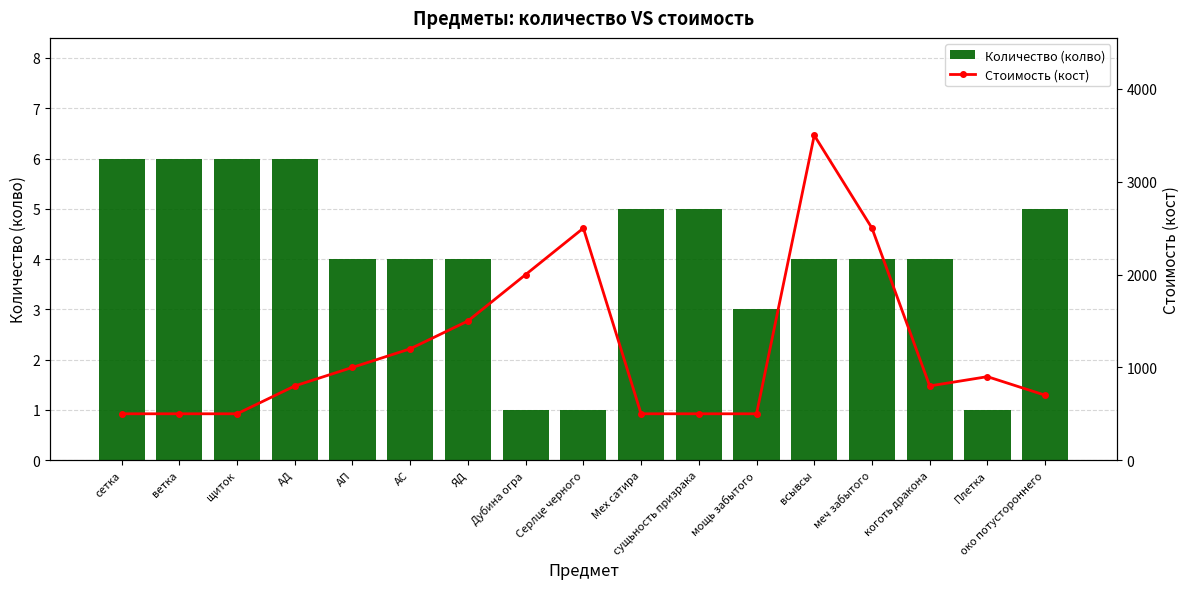

What value does the Количество (колво) series have at коготь дракона?

4